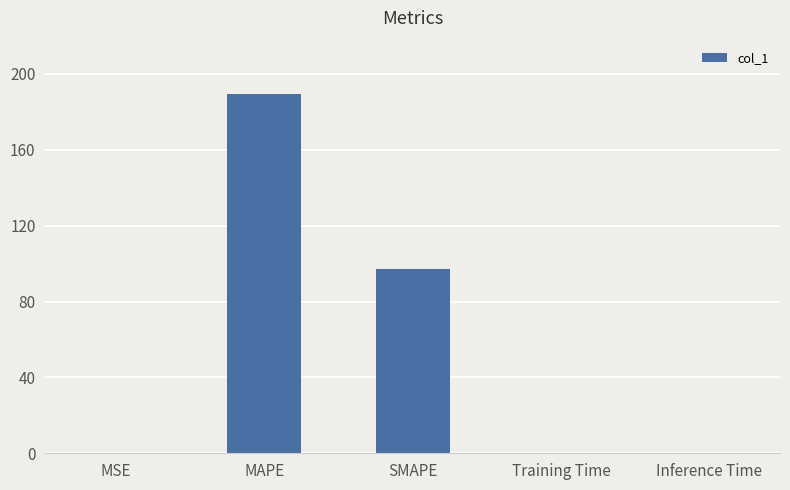

What is the sum of all values?

286.7